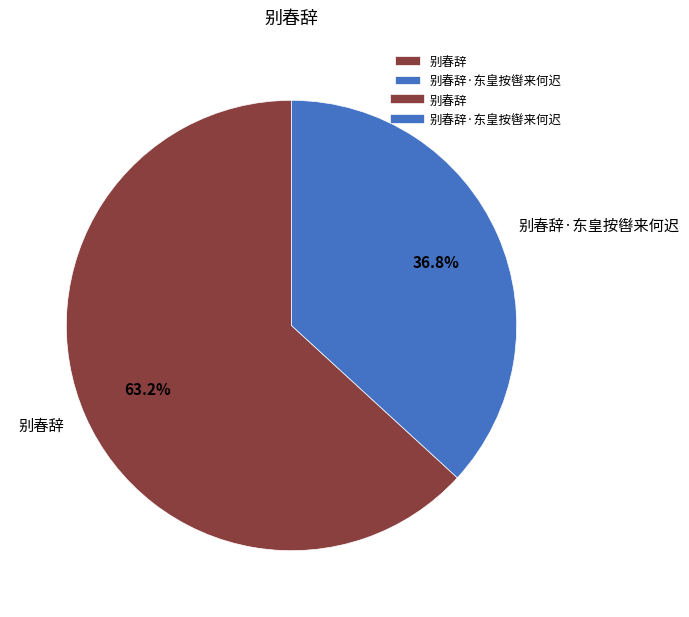

Is the sum of 别春辞 and 别春辞·东皇按辔来何迟 greater than half?

Yes